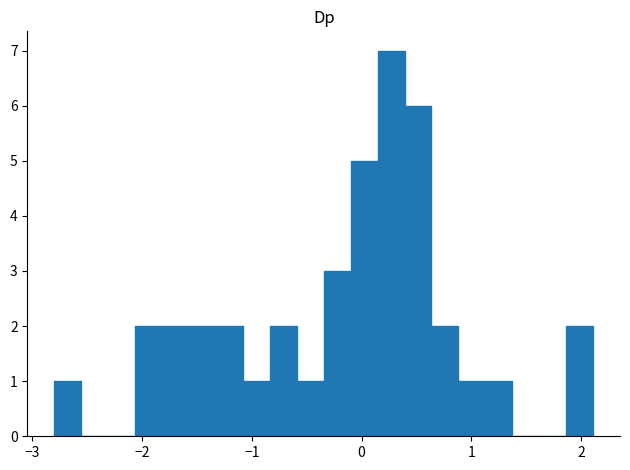

Around what value on the x-axis is the tallest bar? Give the approximate position of its centre, as read against the axis.

0.3